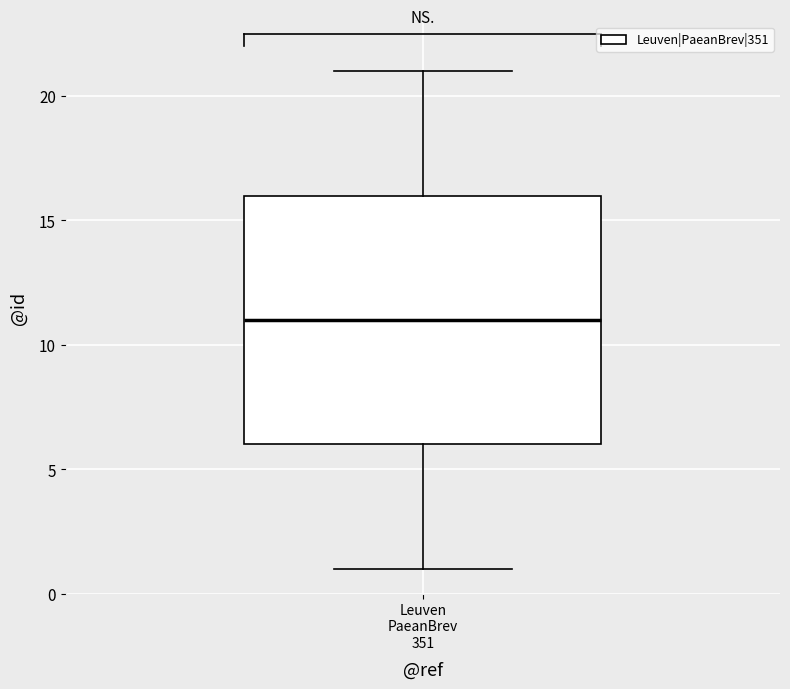

Transcribe this box plot: give where the median line is, the range the box spans, and where the two whiskers end, as read against the y-axis. The values are not printed on the chart, so give them approximately, as read against the axis.

median 11, box 6 to 16, whiskers 1 to 21